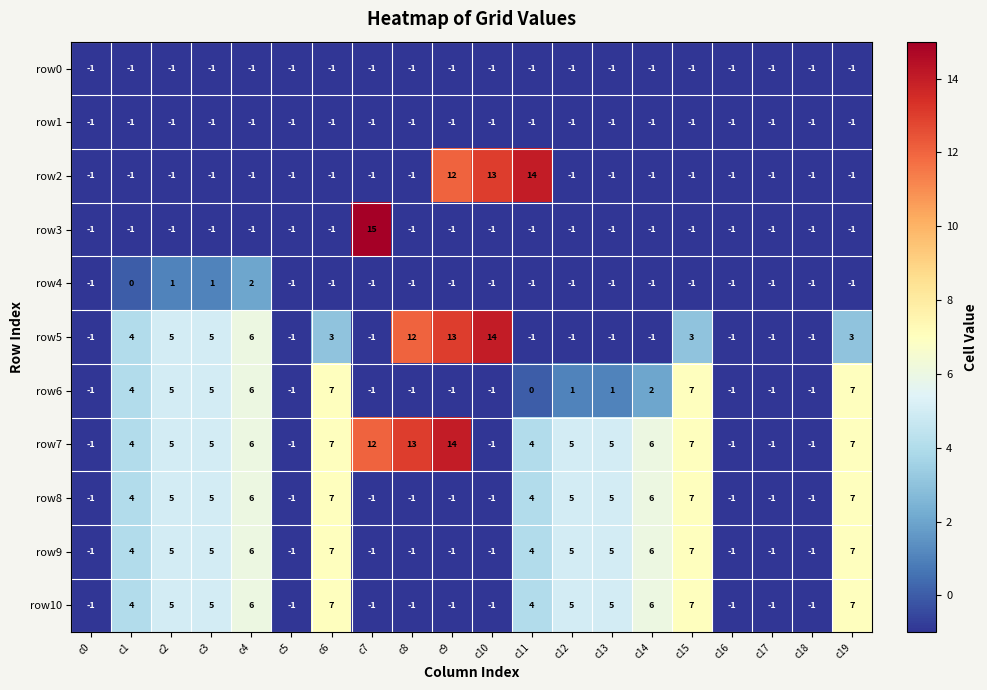

At which category is the sum across all series the highest?

c4